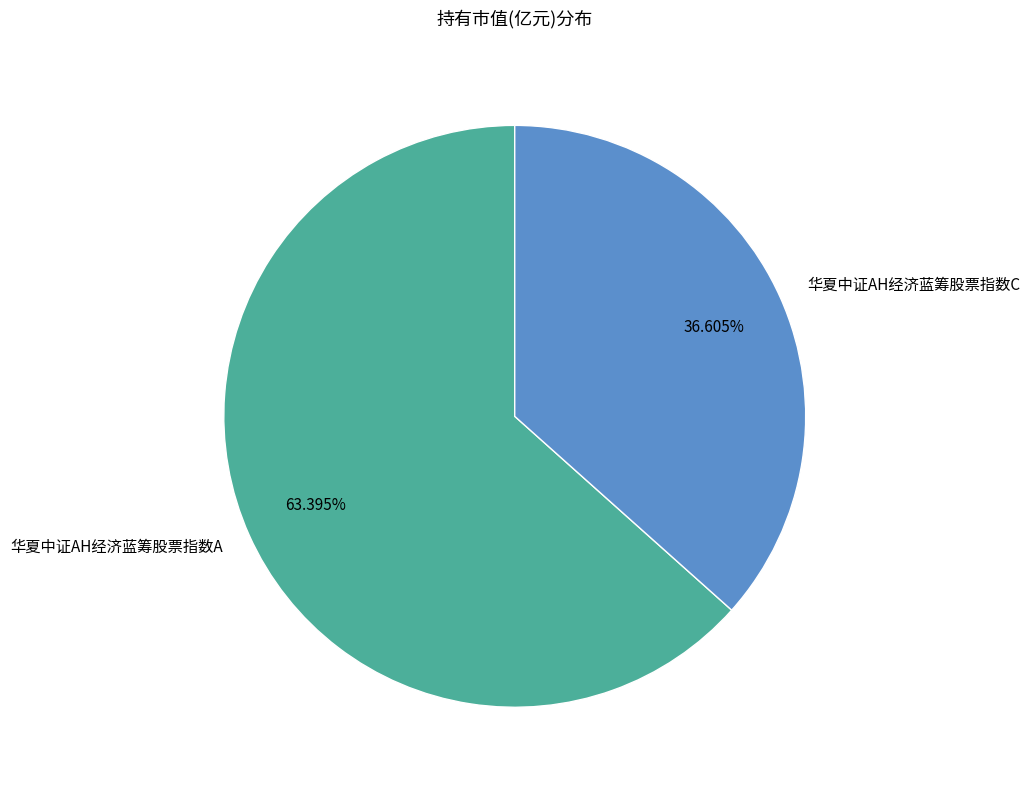

To the nearest percent, what portion does 华夏中证AH经济蓝筹股票指数C represent?

37%